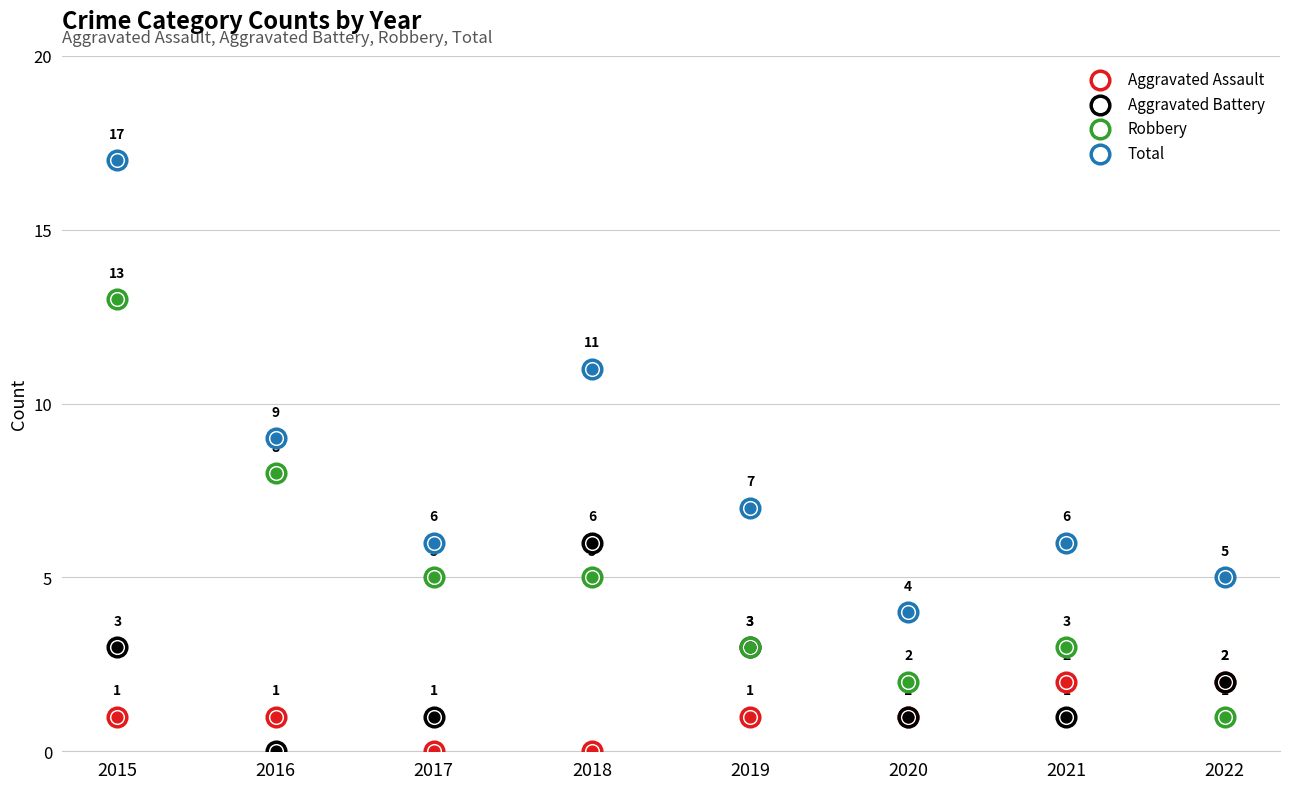

What is the total value across all series at 2019?

14